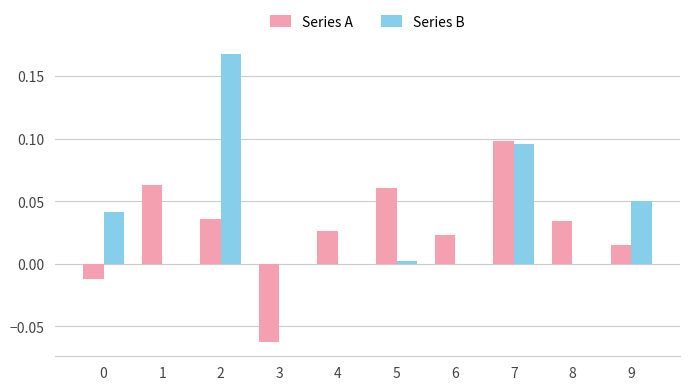

Is it true that Series B equals 0.0 at 4?

True